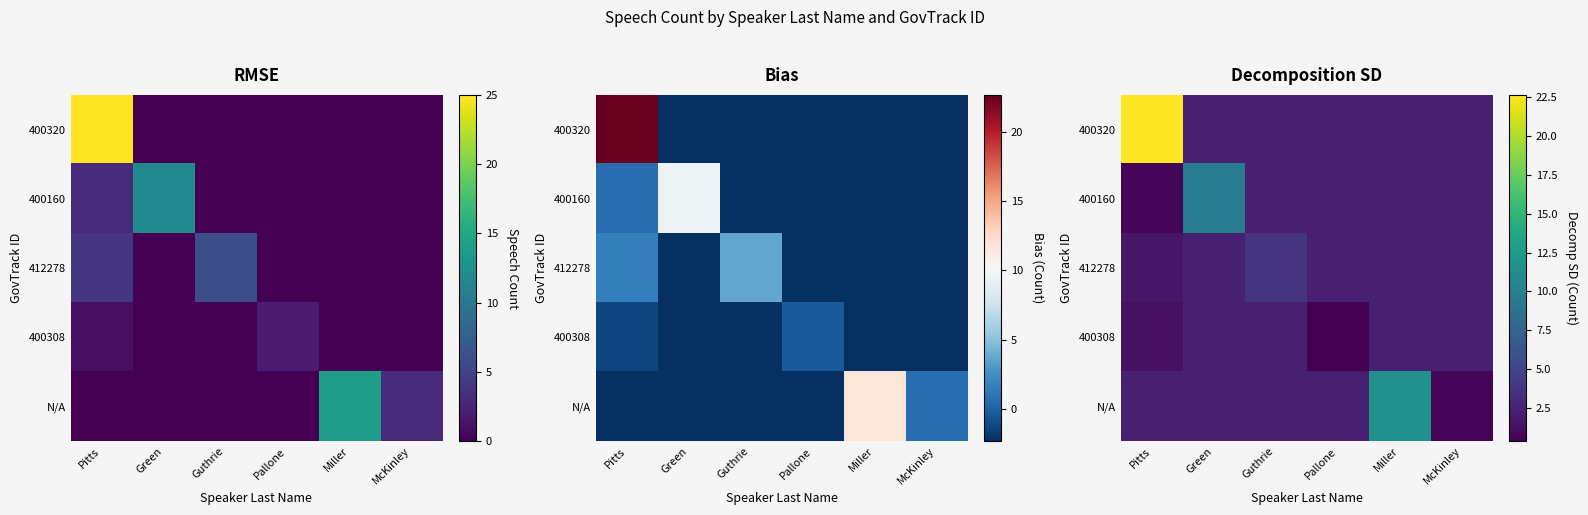

The value of 400160 at McKinley is 3.9. True or false?

False